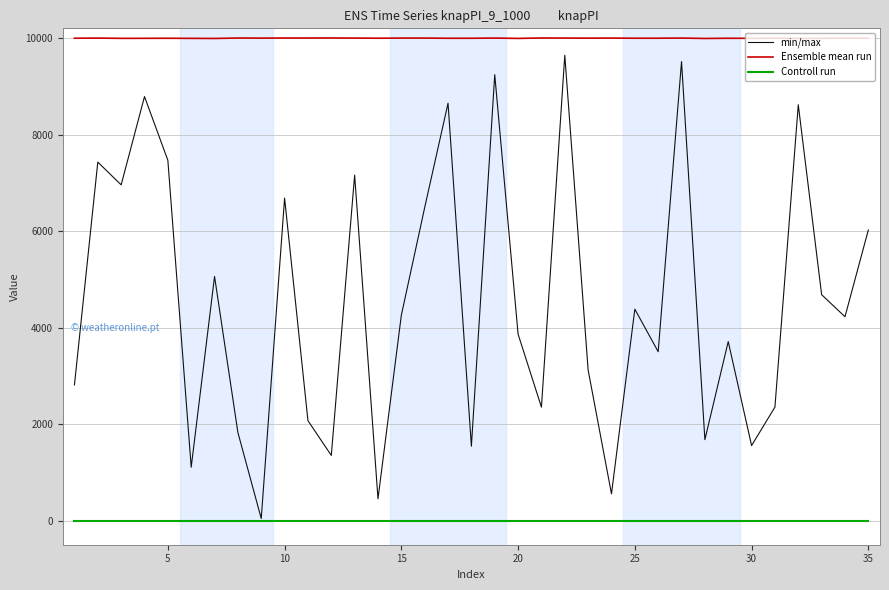

Rank the series by their average value, from highest to lowest.

Ensemble mean run, min/max, Controll run